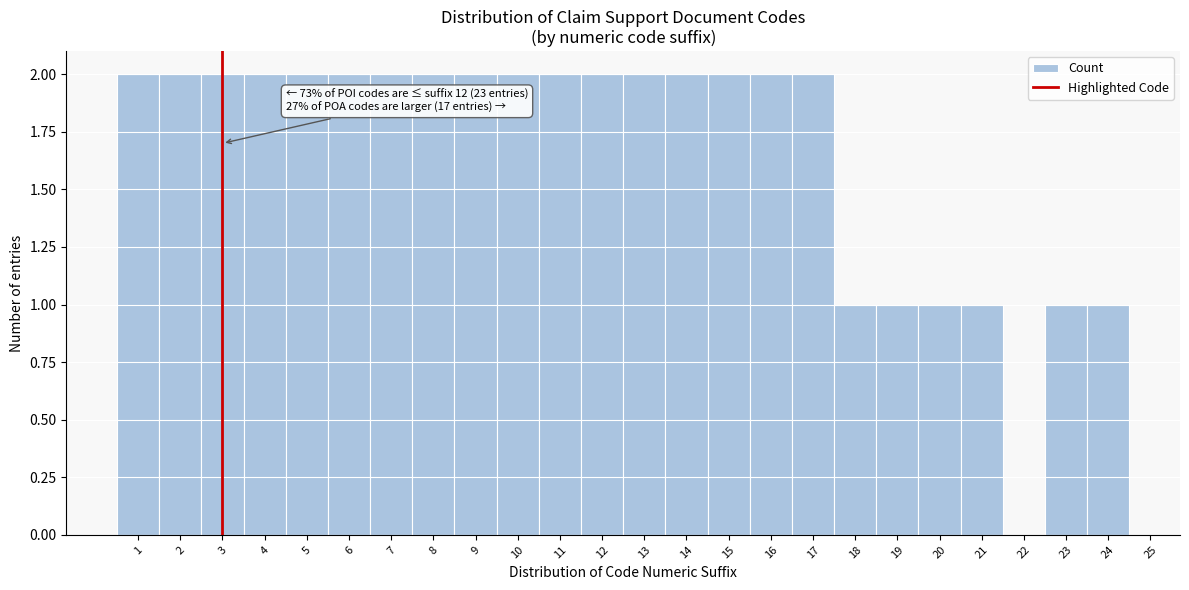

Reading right to left, what are all the values shown in this chart?

24=1	23=1	22=0	21=1	20=1	19=1	18=1	17=2	16=2	15=2	14=2	13=2	12=2	11=2	10=2	9=2	8=2	7=2	6=2	5=2	4=2	3=2	2=2	1=2